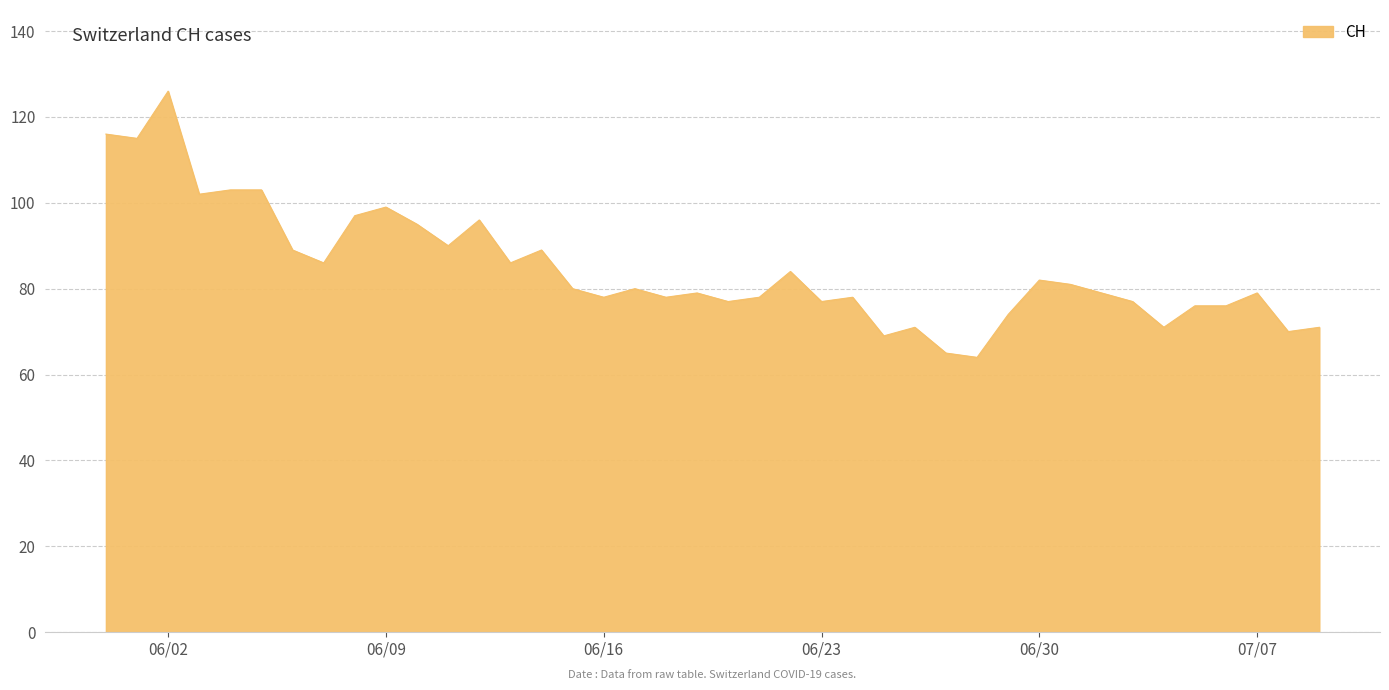

Count the number of categories in the chart.

40